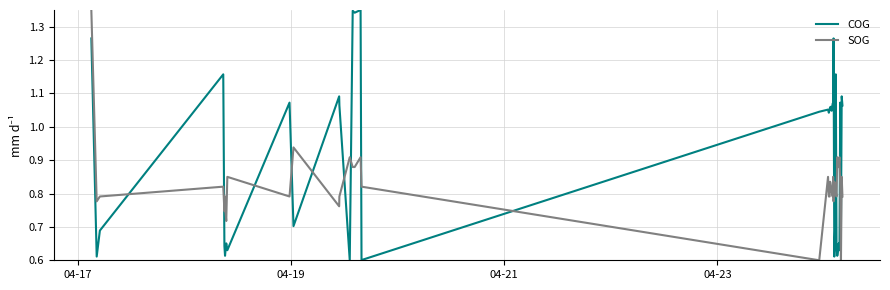

List the series in order of their overall mean, lowest first.

SOG, COG